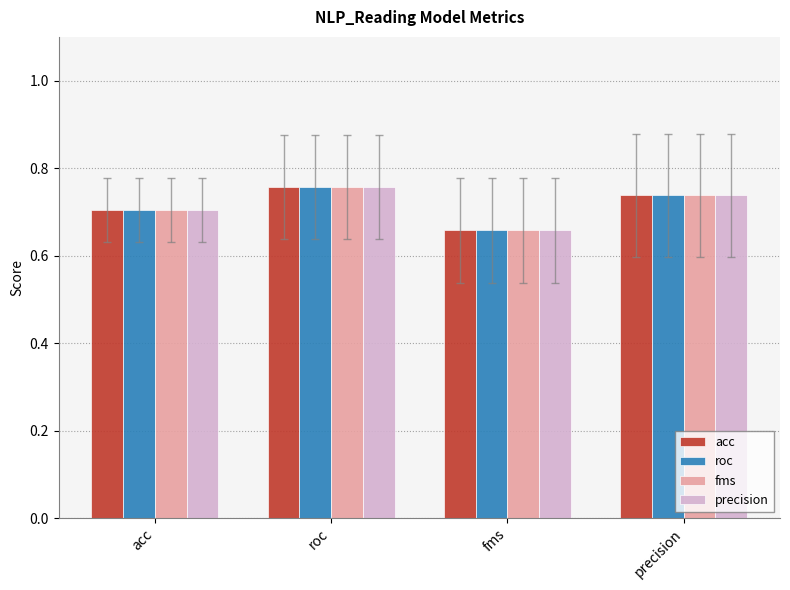

At how many categories does at least one series exceed 0?

4